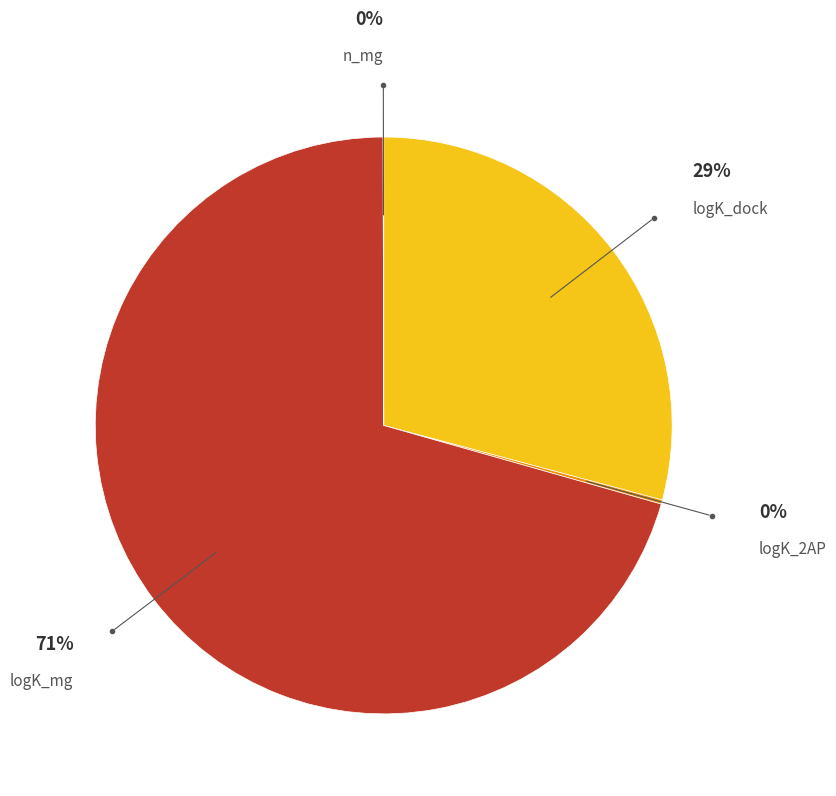

How much of the chart is everything except n_mg?

100.0%